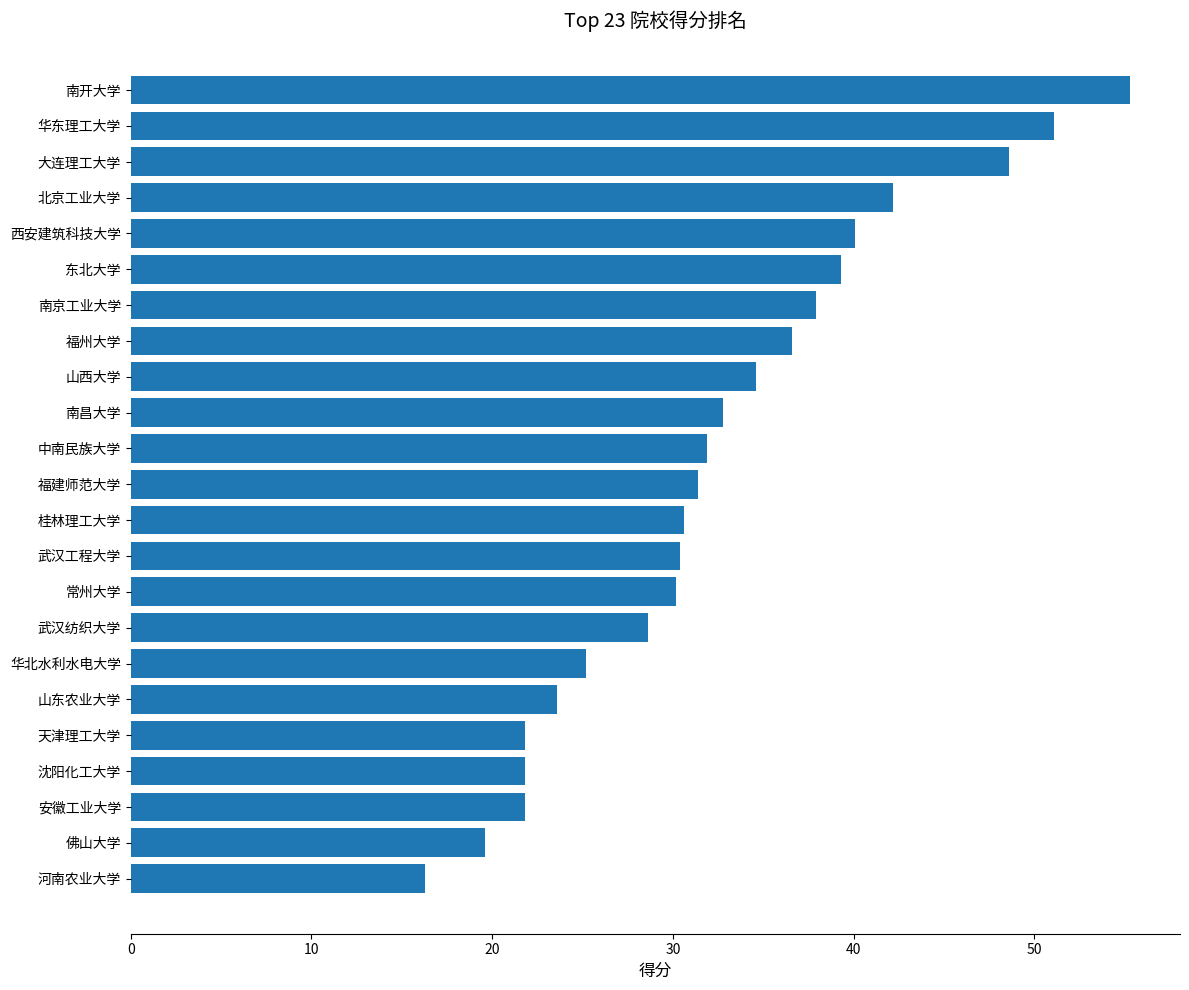

Where is the data nearest to the value 35?

山西大学